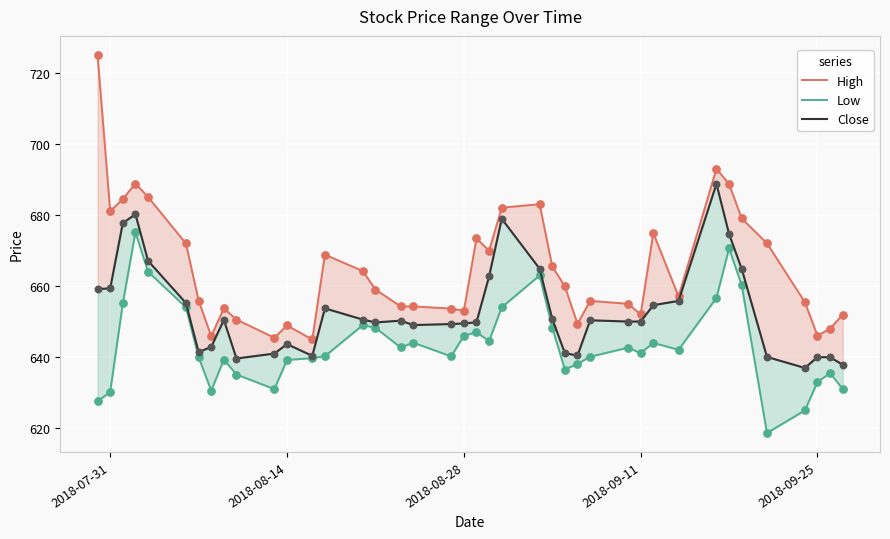

What are all the series names shown in the legend?

High, Low, Close